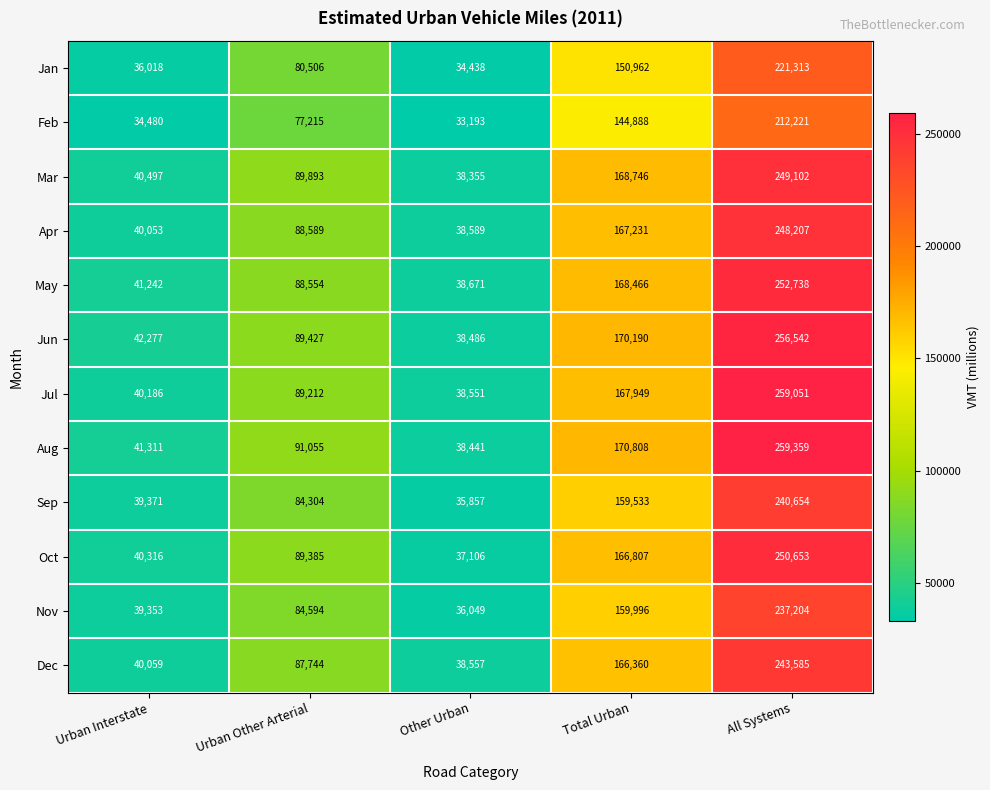

What is the spread (max minus min) of values at Total Urban?

25920